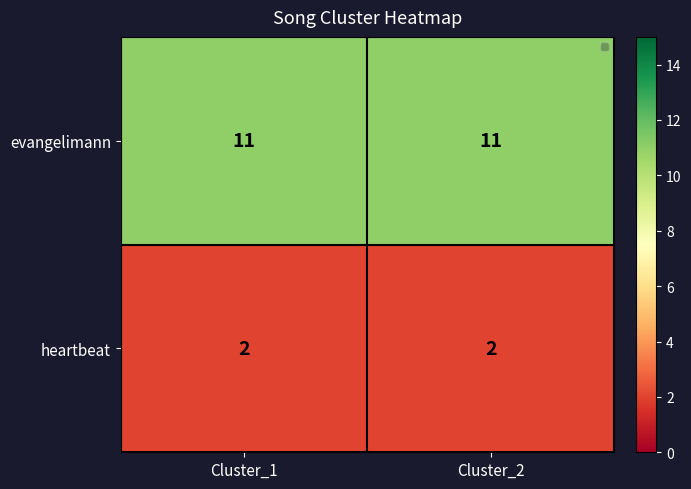

Which category has the highest value across all series?

Cluster_1